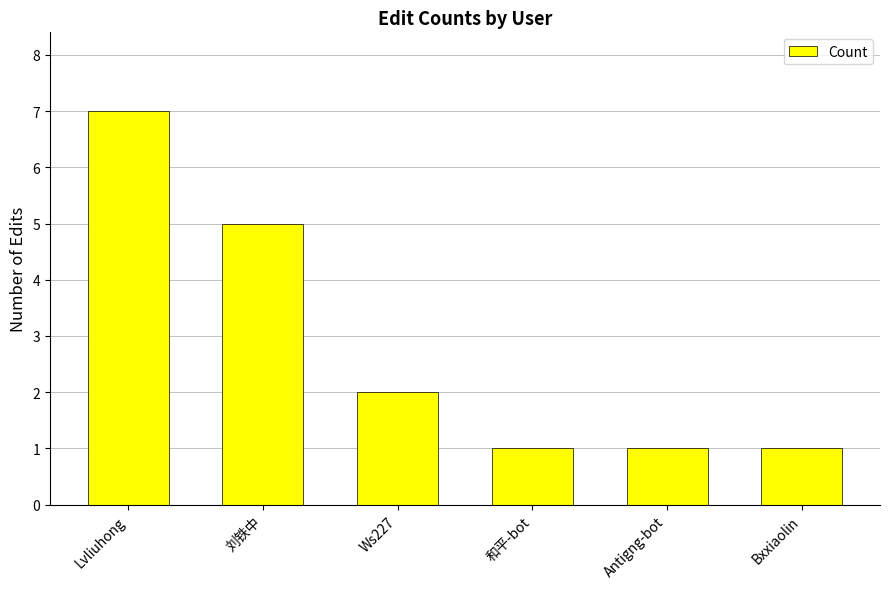

At which category does the chart reach its peak across all series?

Lvliuhong